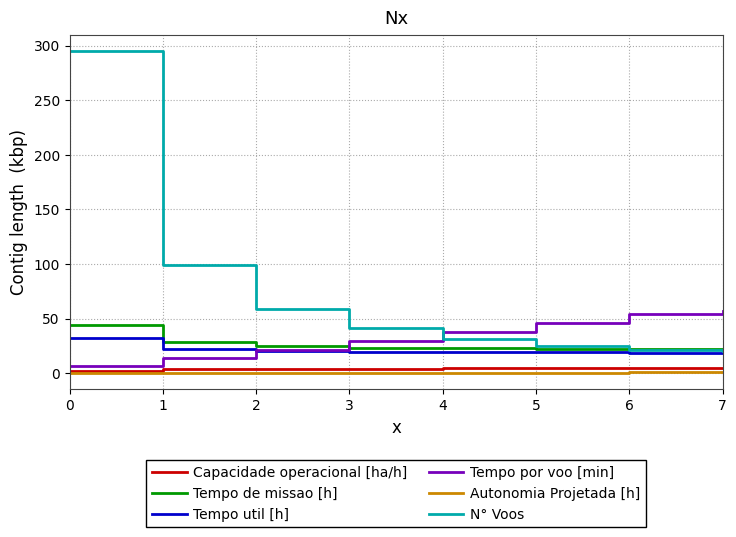

Which series has the largest range (max minus min)?

N° Voos